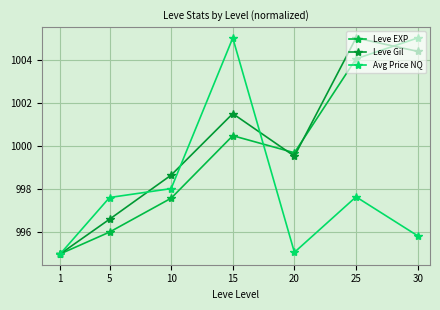

Reading left to right, extract all data points from this chart.

Leve EXP: 1=995.0	5=996.0	10=997.6	15=1000.5	20=999.7	25=1004.0	30=1005.0
Leve Gil: 1=995.0	5=996.6	10=998.6	15=1001.5	20=999.5	25=1005.0	30=1004.4
Avg Price NQ: 1=995.0	5=997.6	10=998.0	15=1005.0	20=995.1	25=997.6	30=995.8